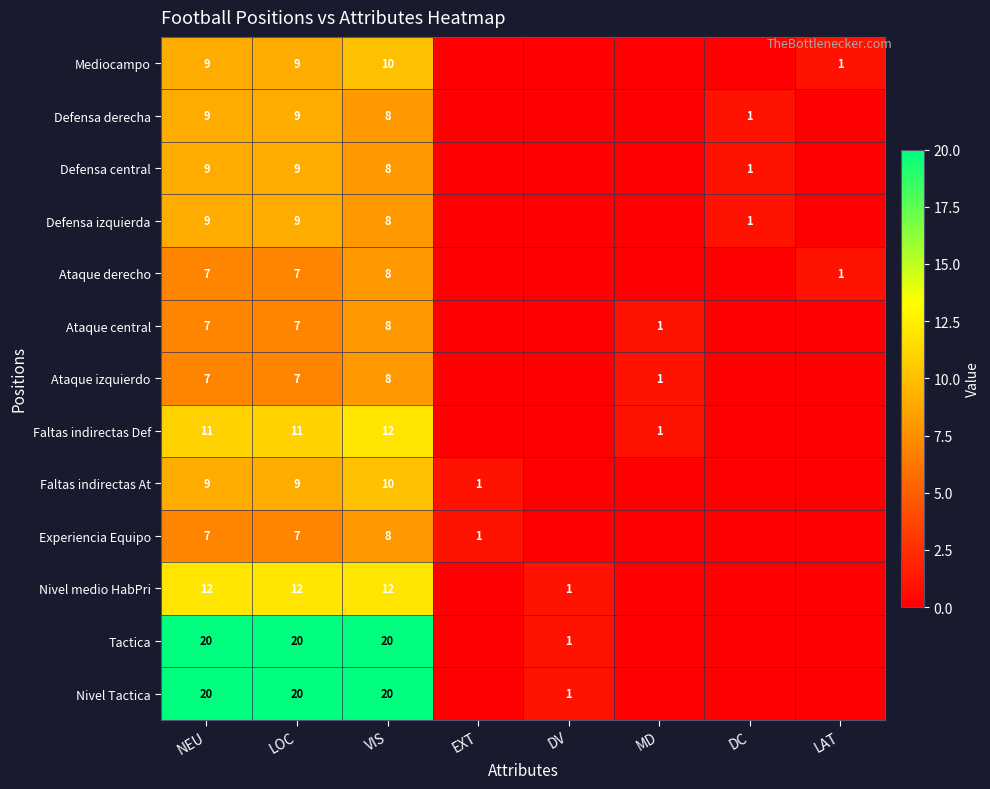

Is the value of Defensa izquierda at LOC greater than the value of Tactica at DV?

Yes